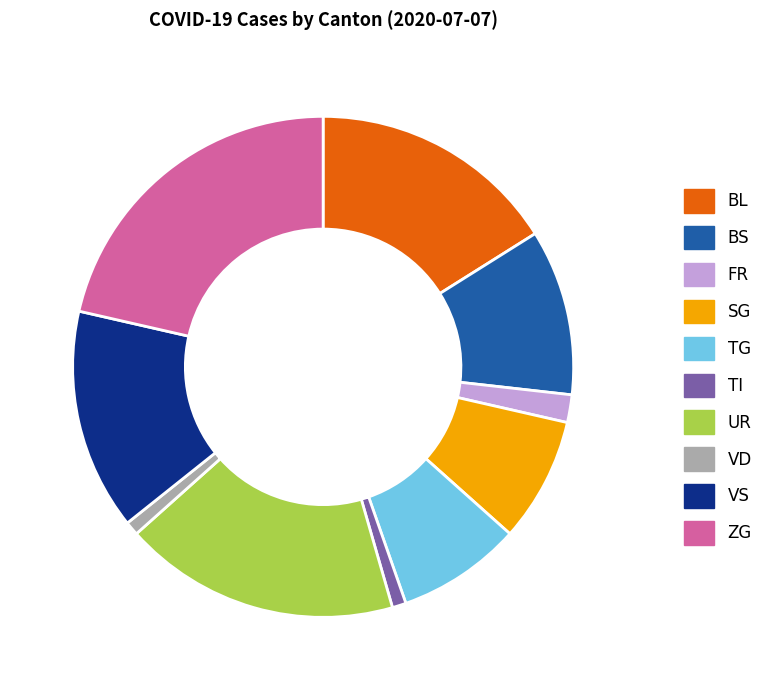

How many slices are in this pie chart?

10